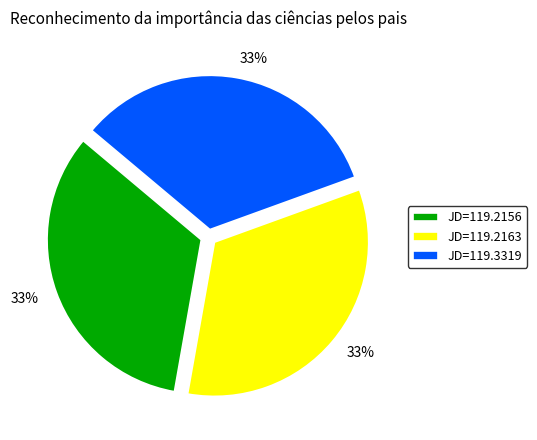

Does any single category account for the majority?

No